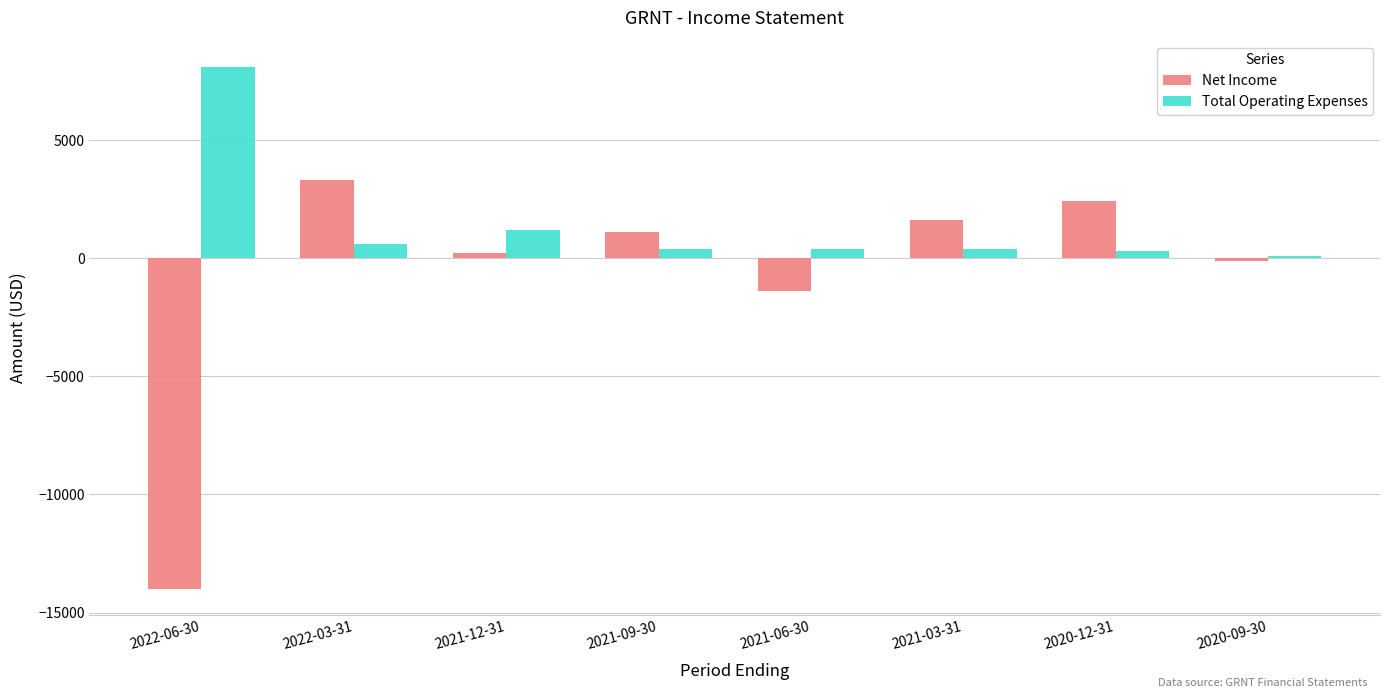

What position from the right is 2021-03-31?

3